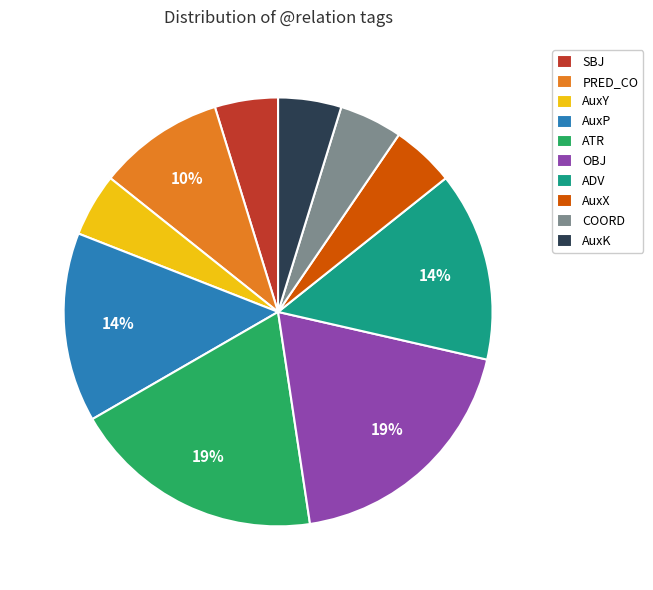

To the nearest percent, what is the difference between the largest and smallest slice percentages?

14%